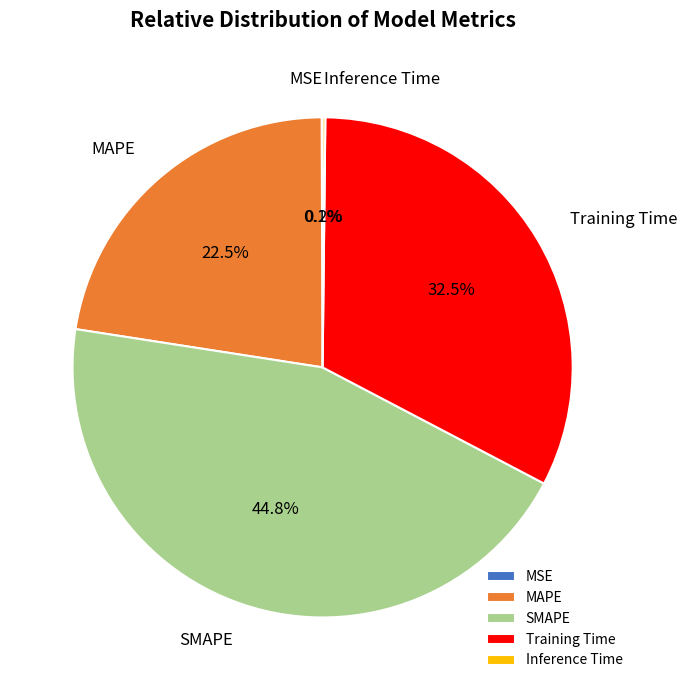

How much of the chart is everything except MAPE?

77.5%